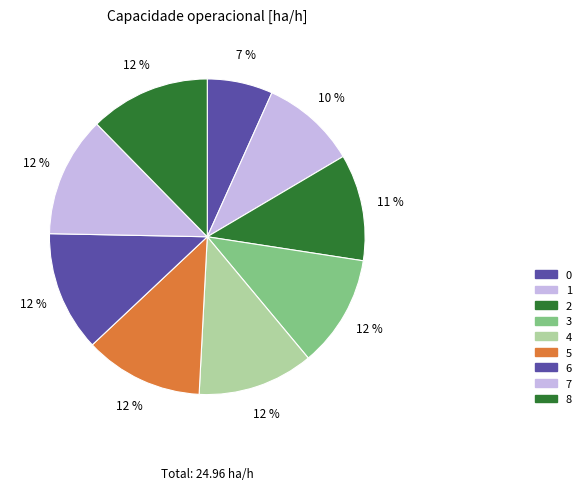

Rank the categories by value from lowest to highest.

0, 1, 2, 3, 4, 5, 6, 7, 8